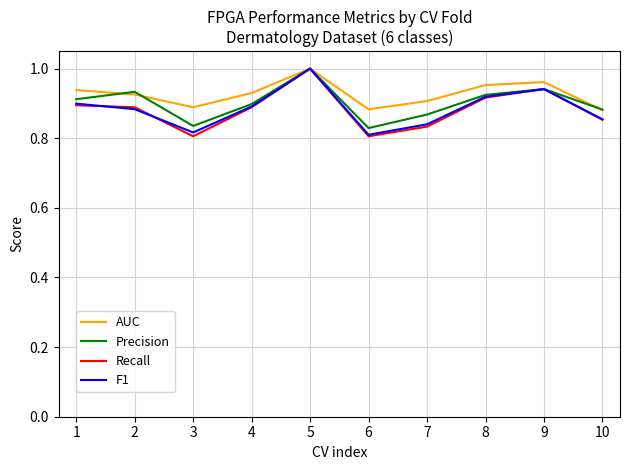

At which label does Precision reach its peak?

5